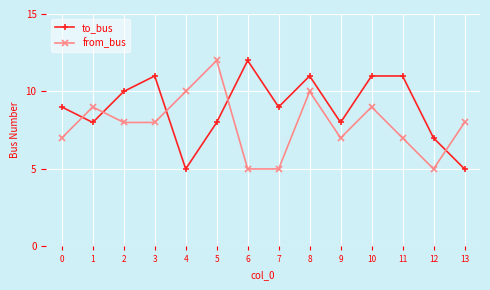

At which label does from_bus reach its peak?

5